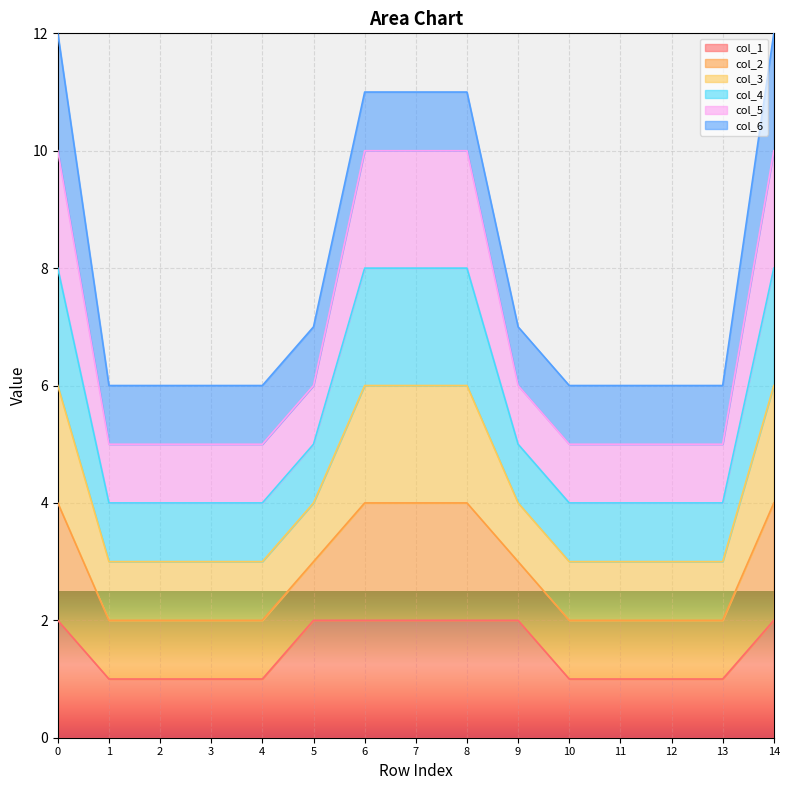

True or false: col_2 has a value of 4 at 5.

False